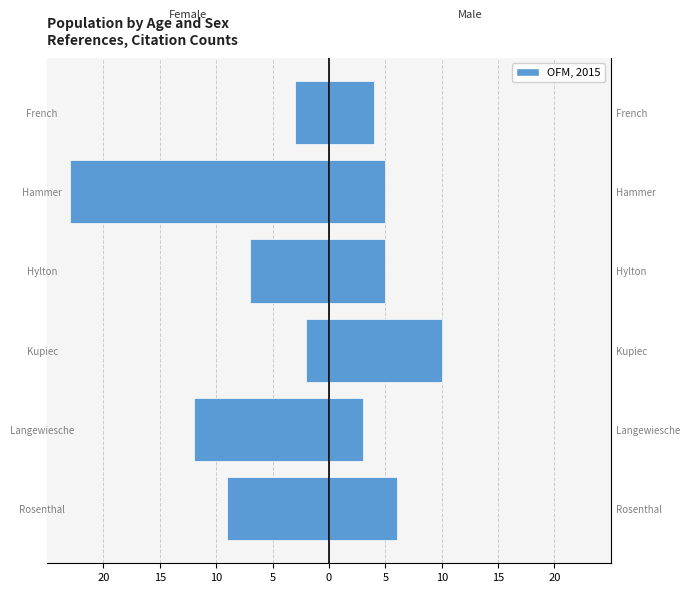

At how many categories does at least one series exceed -9?

6